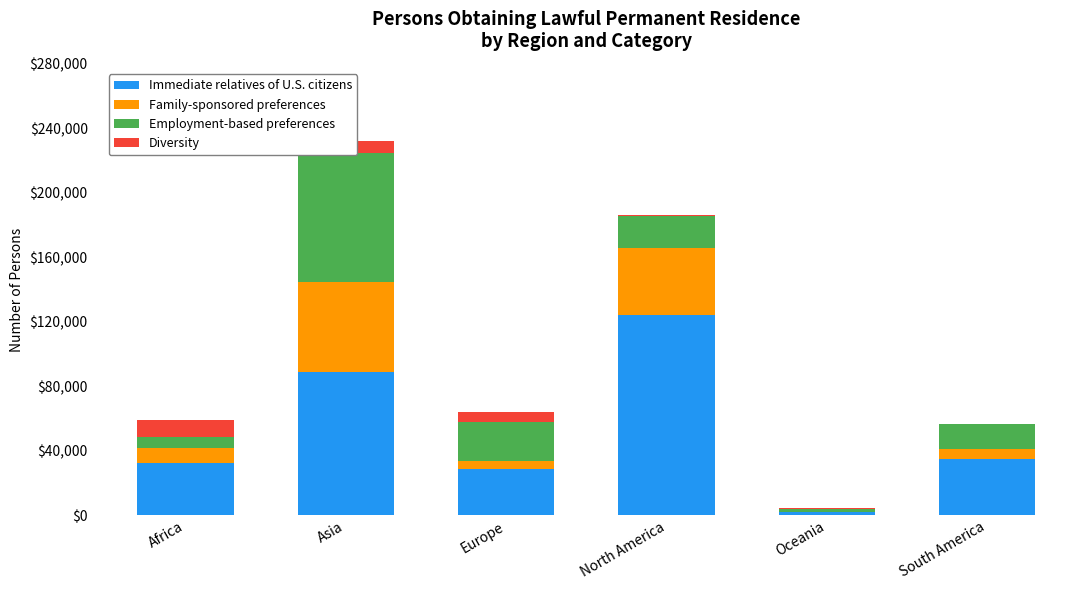

What is the value of the Diversity bar at the 5th from the left?

438